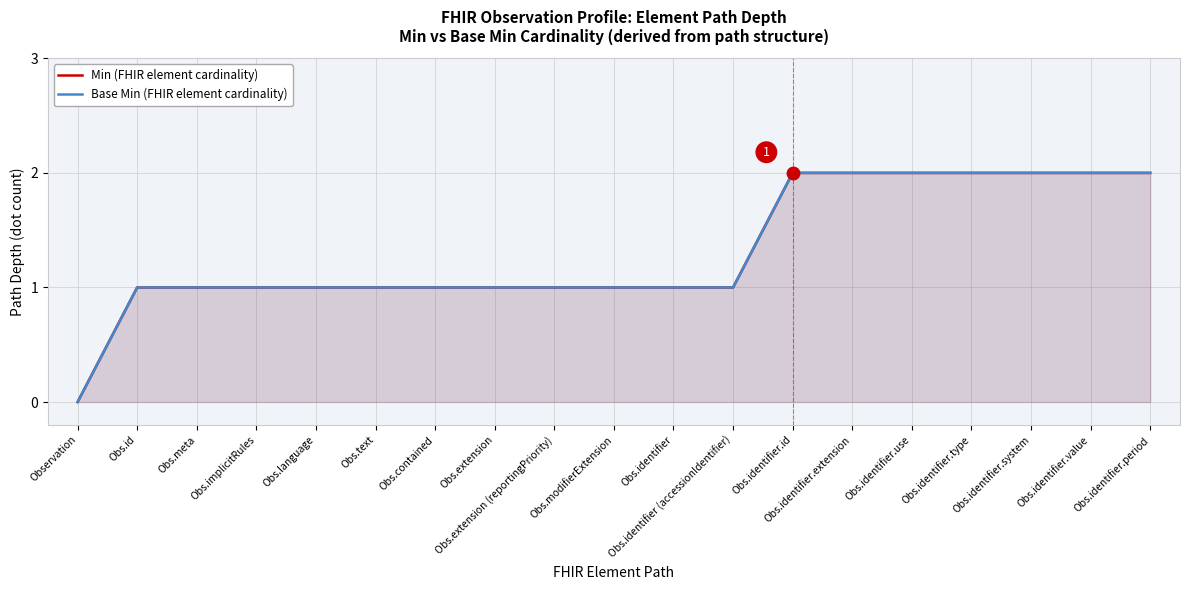

True or false: Base Min (FHIR element cardinality) has more than 2 points higher than both neighbors.

False